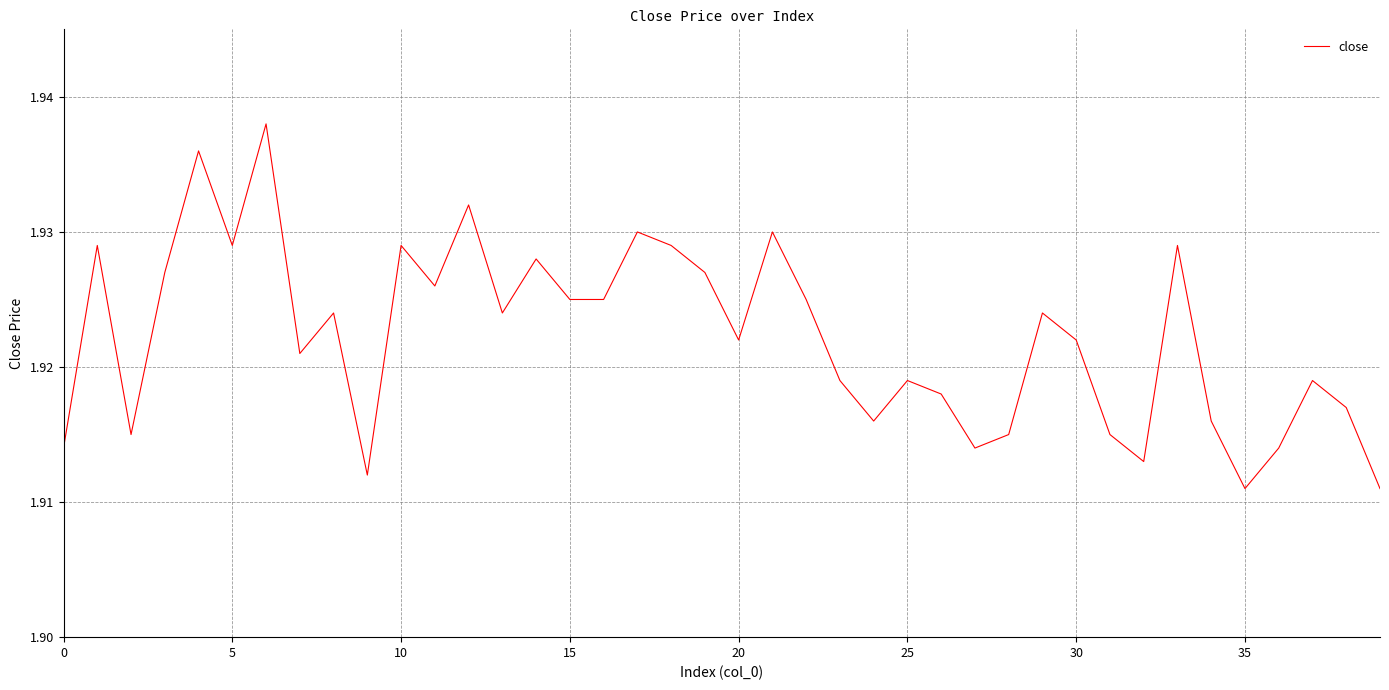

Reading left to right, what are all the values shown in this chart?

1.9	1.9	1.9	1.9	1.9	1.9	1.9	1.9	1.9	1.9	1.9	1.9	1.9	1.9	1.9	1.9	1.9	1.9	1.9	1.9	1.9	1.9	1.9	1.9	1.9	1.9	1.9	1.9	1.9	1.9	1.9	1.9	1.9	1.9	1.9	1.9	1.9	1.9	1.9	1.9